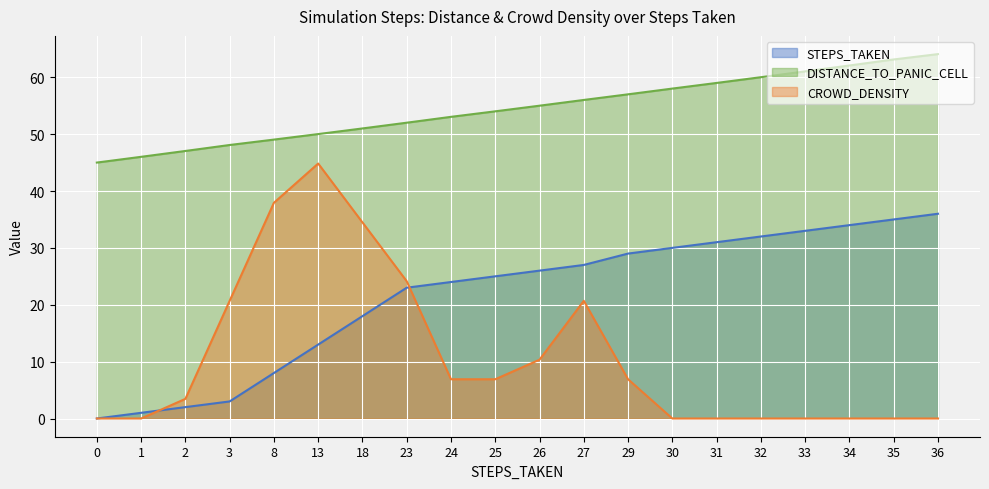

What is the spread (max minus min) of values at 3?

45.1